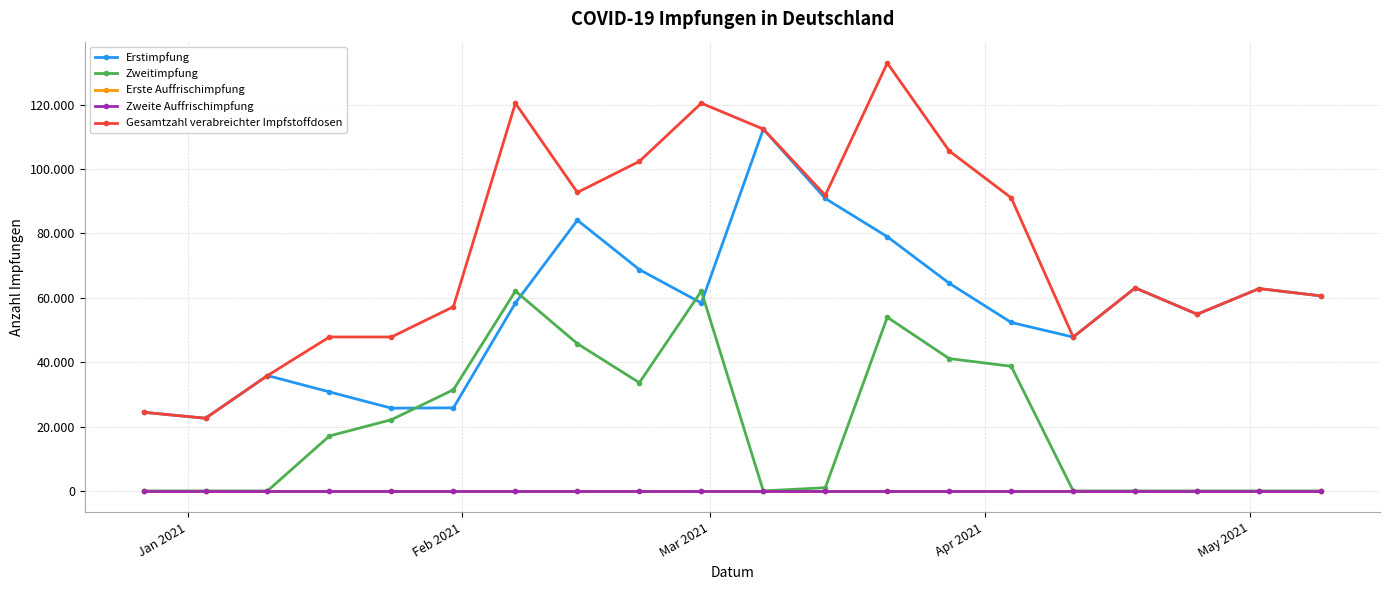

Reading right to left, transcribe all the data shown in this chart.

Erstimpfung: 60600	62875	54908	63097	47804	52347	64535	79003	90882	112451	58397	68787	84132	58397	25808	25706	30757	35845	22573	24429
Zweitimpfung: 0	0	0	0	0	38731	41116	53969	983	0	62104	33628	45749	62104	31435	22130	17077	0	0	0
Erste Auffrischimpfung: 0	0	0	0	0	0	0	0	0	0	0	0	0	0	0	0	0	0	0	0
Zweite Auffrischimpfung: 0	0	0	0	0	0	0	0	0	0	0	0	0	0	0	0	0	0	0	0
Gesamtzahl verabreichter Impfstoffdosen: 60600	62875	54908	63097	47804	91078	105651	132972	91865	112451	120501	102415	92764	120501	57243	47836	47834	35845	22573	24429